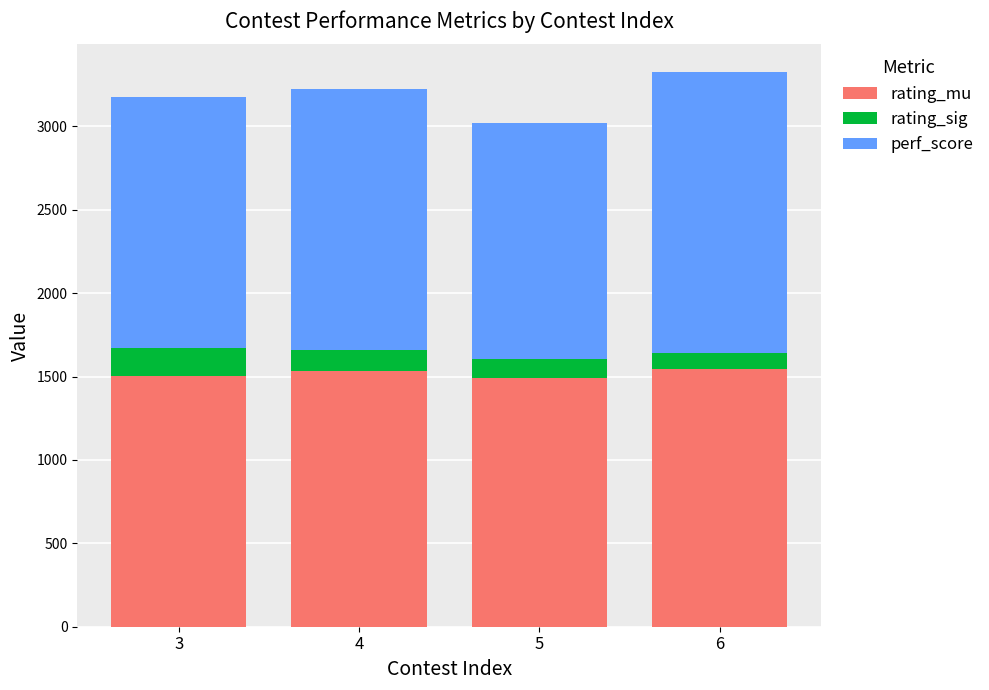

What is the total value across all series at 3?

3176